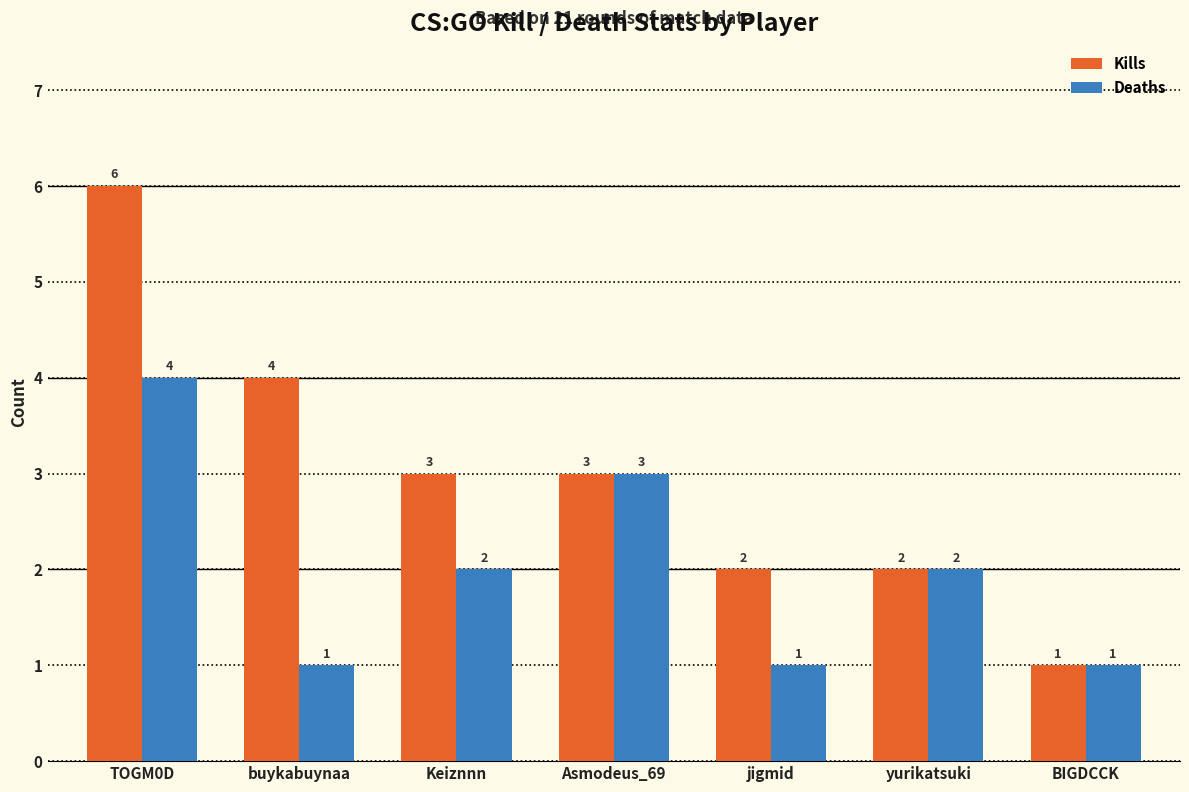

Reading left to right, list all the values displayed in this chart.

Kills: TOGM0D=6	buykabuynaa=4	Keiznnn=3	Asmodeus_69=3	jigmid=2	yurikatsuki=2	BIGDCCK=1
Deaths: TOGM0D=4	buykabuynaa=1	Keiznnn=2	Asmodeus_69=3	jigmid=1	yurikatsuki=2	BIGDCCK=1